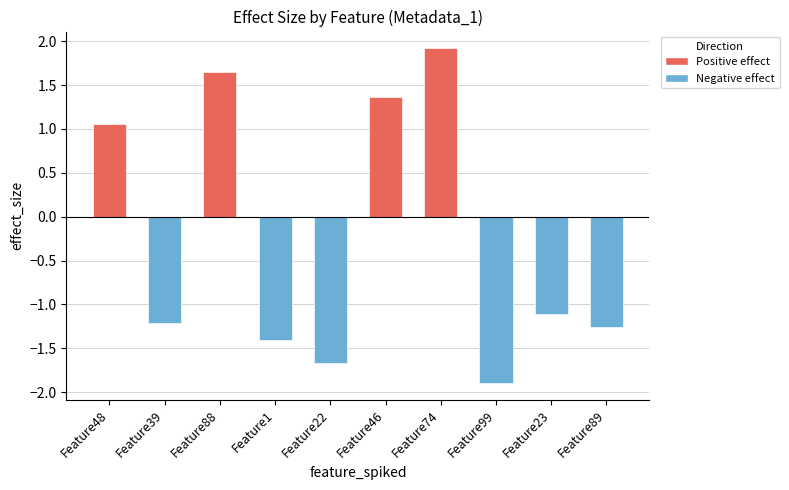

What is the maximum value shown in the chart?

1.9